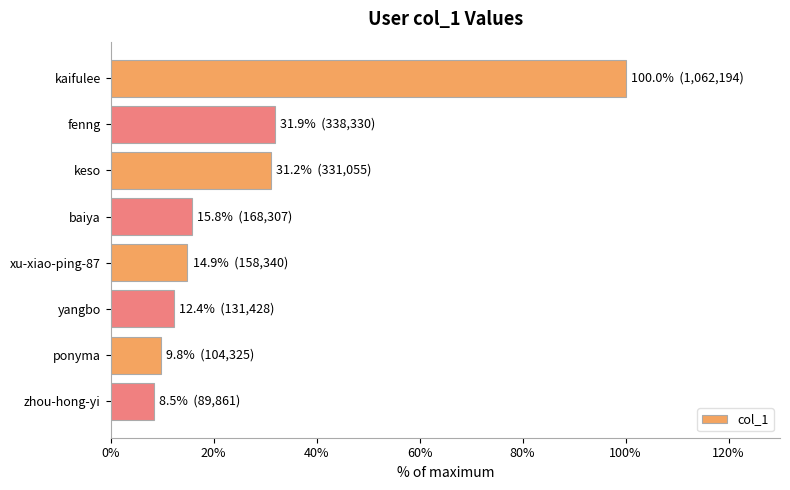

What is the greatest value displayed?

100.0